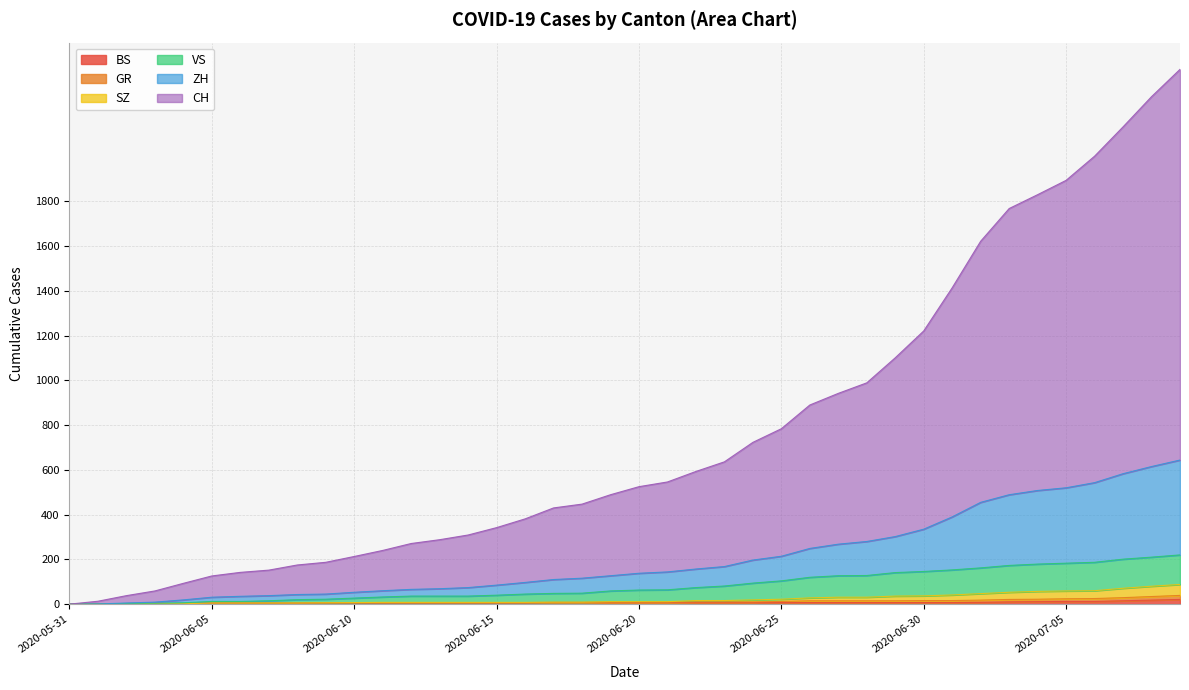

True or false: VS and BS cross at least once.

False